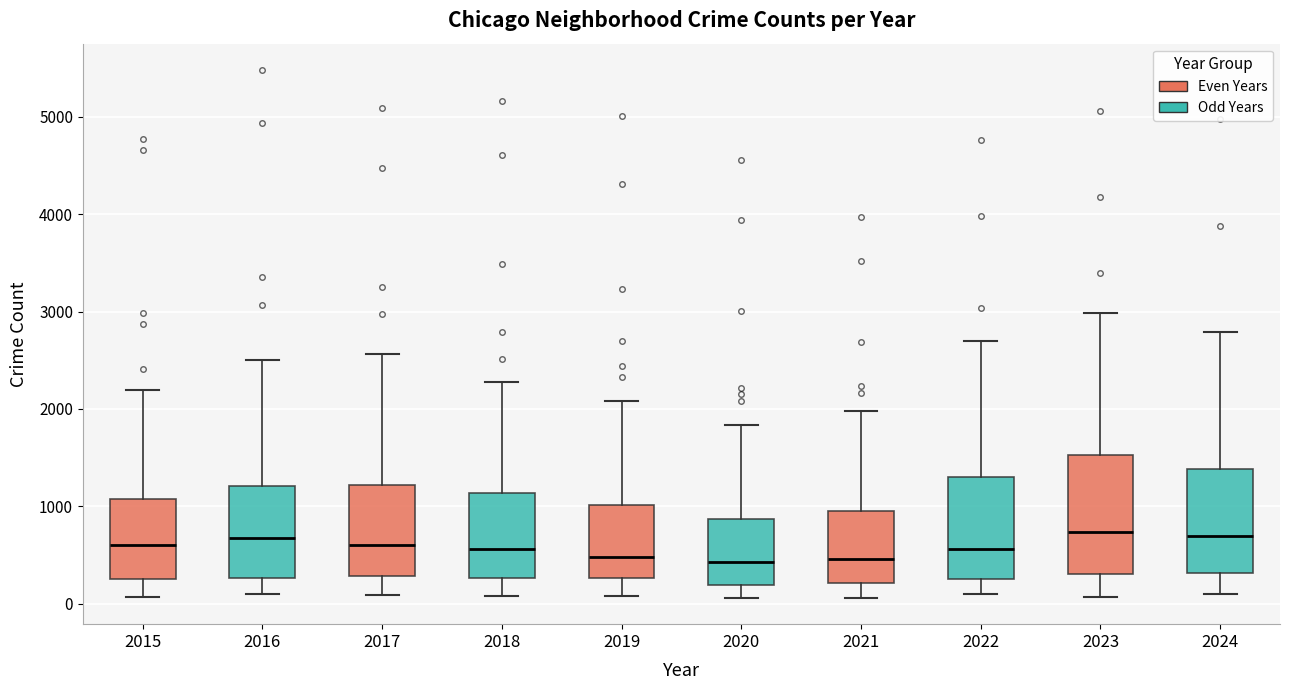

Reading left to right, transcribe this box plot: for each box, give where its median line is, the range the box spans, and where its two whiskers end, as read against the y-axis. The values are not printed on the chart, so give them approximately, as read against the axis.

2015: median 600, box 300 to 1100, whiskers 100 to 2200
2016: median 700, box 300 to 1200, whiskers 100 to 2500
2017: median 600, box 300 to 1200, whiskers 100 to 2600
2018: median 600, box 300 to 1100, whiskers 100 to 2300
2019: median 500, box 300 to 1000, whiskers 100 to 2100
2020: median 400, box 200 to 900, whiskers 100 to 1800
2021: median 500, box 200 to 900, whiskers 100 to 2000
2022: median 600, box 300 to 1300, whiskers 100 to 2700
2023: median 700, box 300 to 1500, whiskers 100 to 3000
2024: median 700, box 300 to 1400, whiskers 100 to 2800